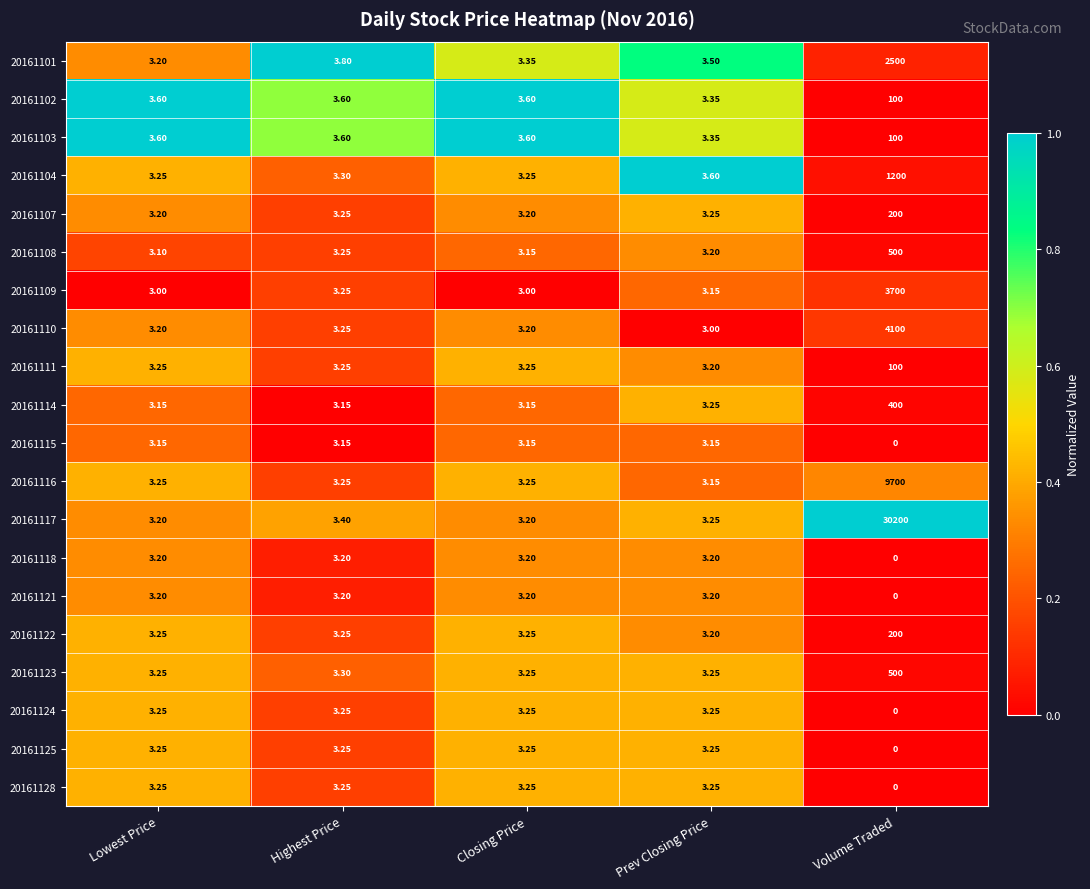

Is the value of 20161118 at Closing Price greater than the value of 20161102 at Lowest Price?

No